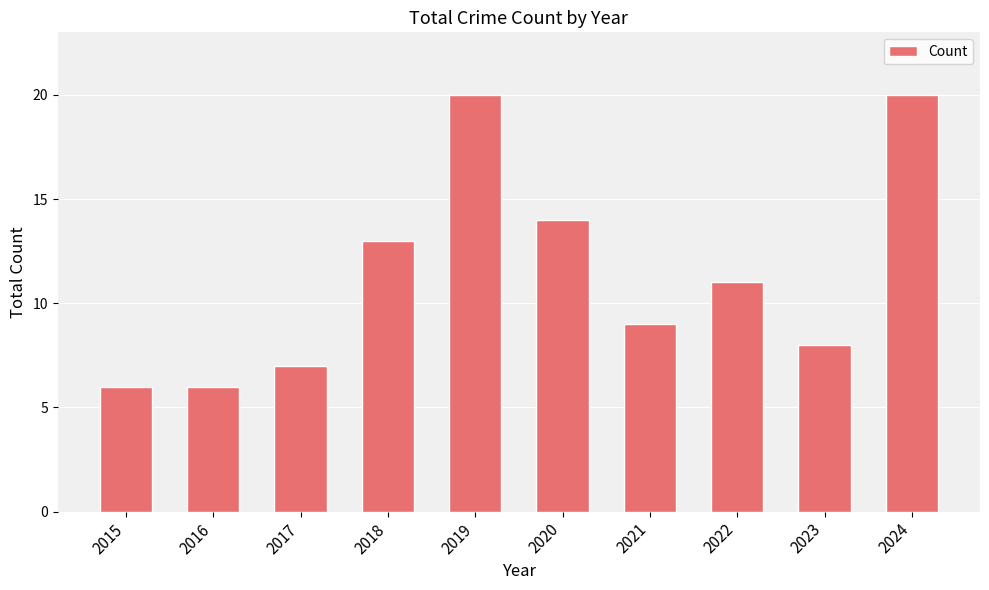

What is the minimum value shown in the chart?

6